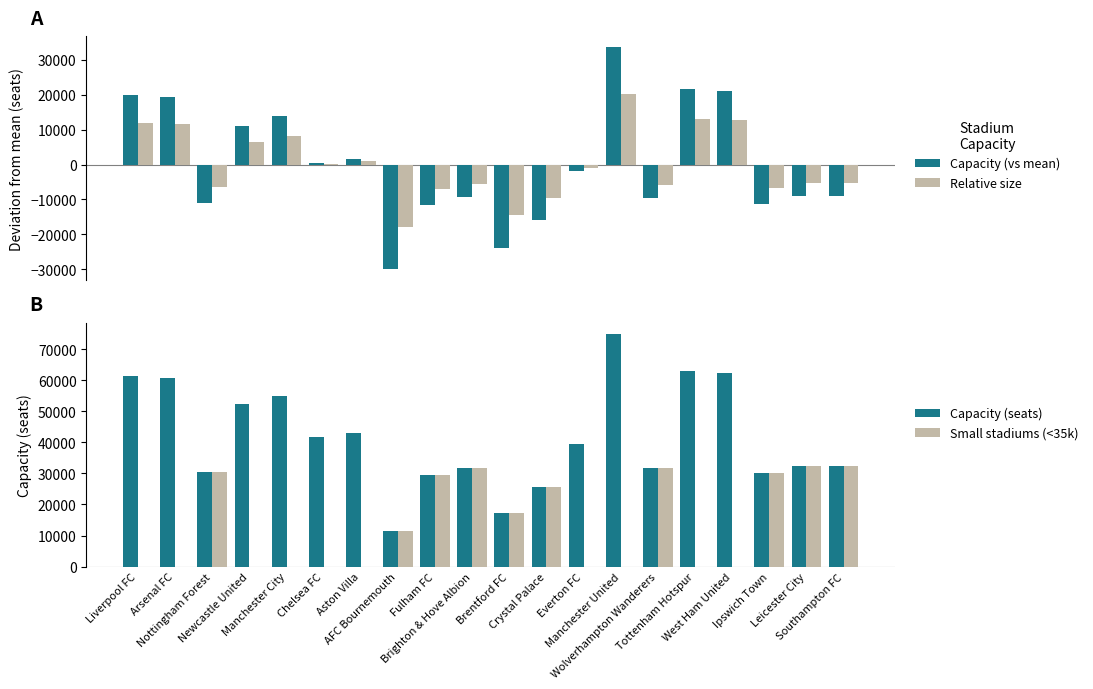

What is the difference between the Capacity (vs mean) values at Aston Villa and Nottingham Forest?

12514.0